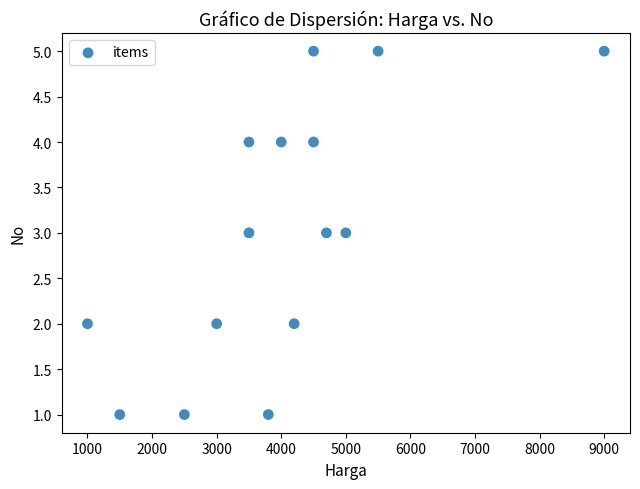

What is the range of Y values (max minus min)?

4